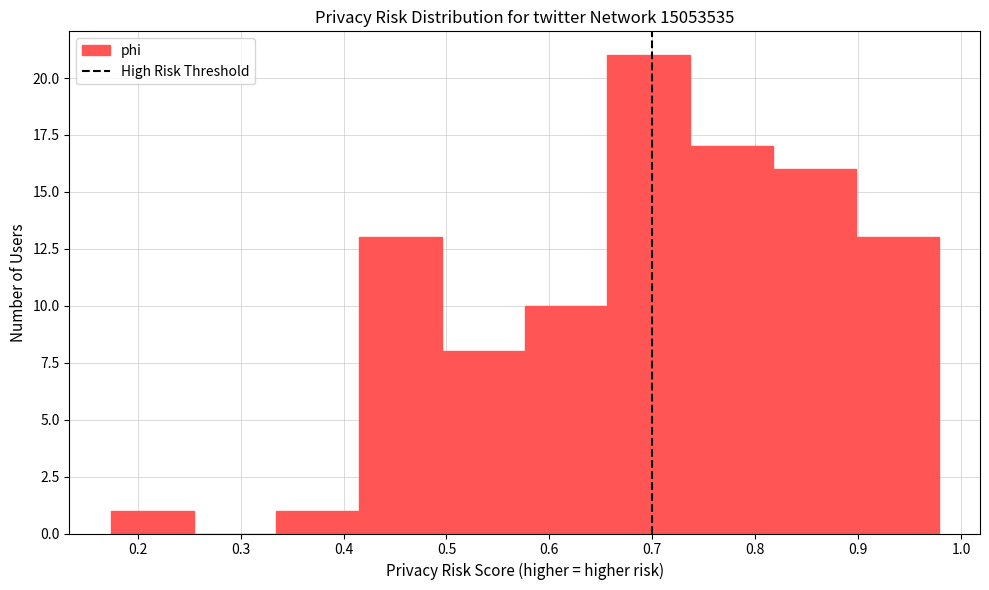

Reading left to right, list every bar in this chart as the range it spans on the x-axis followed by its height. Neither the bar edges nor the heights are printed on the chart, so give them approximately, as read against the axes.

0.17 to 0.25: 1
0.25 to 0.33: 0
0.33 to 0.42: 1
0.42 to 0.50: 13
0.50 to 0.58: 8
0.58 to 0.66: 10
0.66 to 0.74: 21
0.74 to 0.82: 17
0.82 to 0.90: 16
0.90 to 0.98: 13